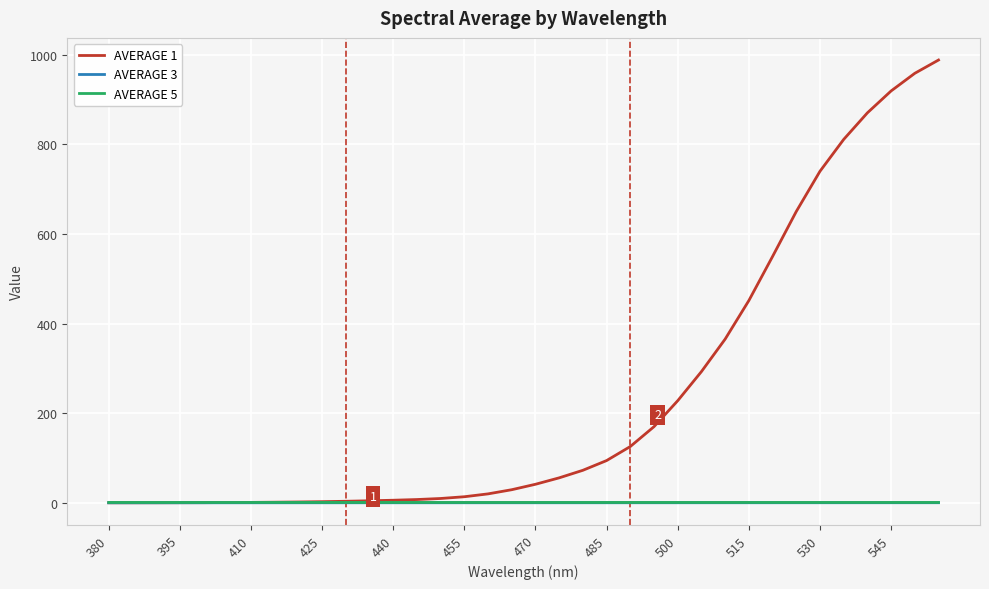

True or false: AVERAGE 5 and AVERAGE 3 intersect in this chart.

False